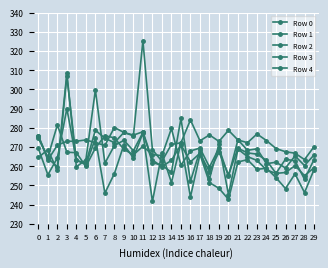

Between 2 and 9, which series saw the biggest shift?

Row 3